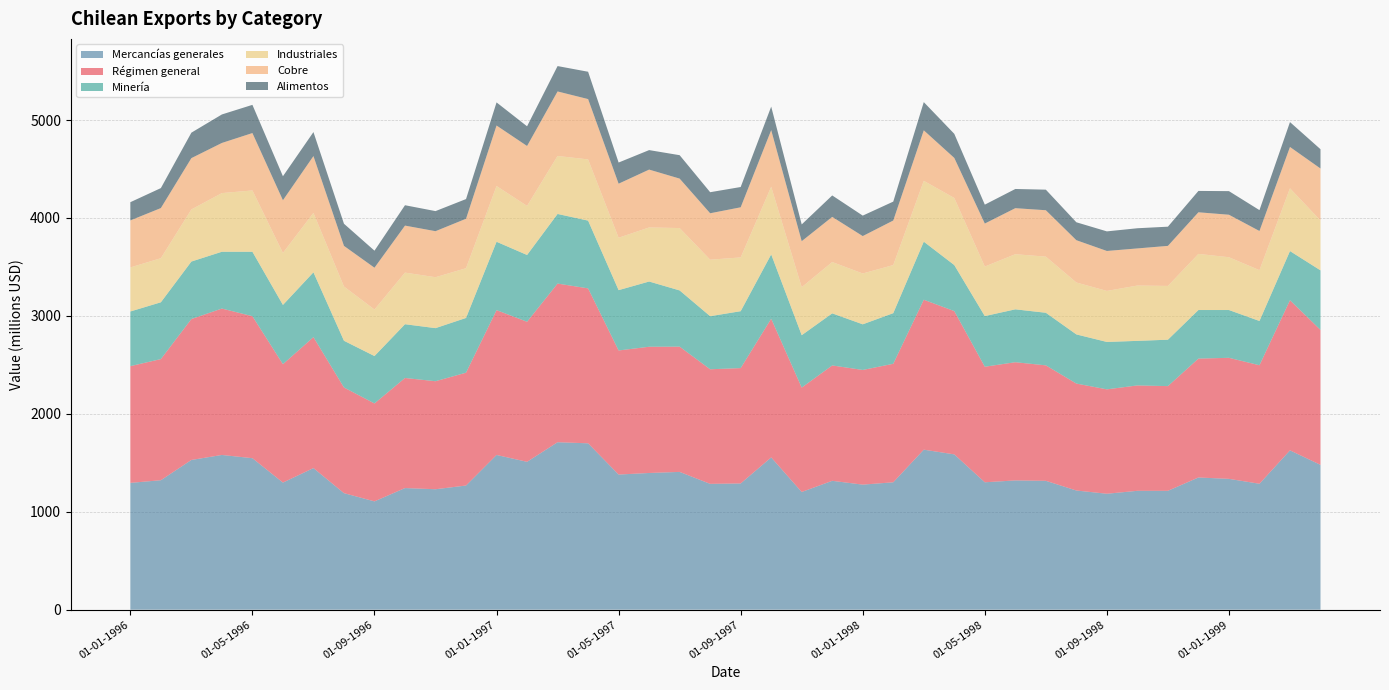

Reading right to left, transcribe all the data shown in this chart.

Régimen general: 1378	1533	1210	1236	1214	1069	1076	1066	1092	1179	1207	1180	1463	1531	1210	1171	1178	1066	1416	1178	1170	1279	1289	1267	1582	1620	1430	1479	1152	1103	1124	1000	1079	1337	1209	1450	1495	1439	1237	1192
Mercancías generales: 1479	1627	1286	1336	1350	1214	1214	1184	1217	1316	1320	1301	1586	1634	1301	1277	1316	1202	1555	1289	1285	1407	1396	1380	1699	1710	1510	1580	1268	1230	1242	1106	1190	1446	1298	1547	1580	1529	1322	1295
Minería: 608	502	452	488	496	474	455	484	502	537	540	517	470	593	517	466	532	535	657	581	542	574	666	616	692	711	682	698	559	542	549	484	477	662	605	658	580	587	580	558
Industriales: 509	641	519	539	573	549	565	521	530	573	563	506	685	621	491	519	524	490	691	549	577	637	552	535	625	592	501	569	508	520	527	475	554	607	531	626	599	532	450	450
Cobre: 531	422	400	434	425	409	379	408	432	474	470	439	409	516	455	382	461	470	578	512	474	505	591	552	616	659	612	618	505	470	480	427	415	580	538	586	512	524	512	480
Alimentos: 197	254	213	241	218	196	206	200	183	210	196	193	246	288	193	209	219	171	240	207	215	239	199	216	279	259	201	236	201	205	208	174	226	245	245	288	291	260	204	186